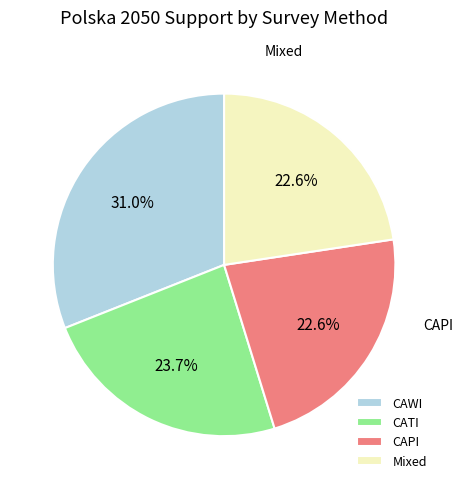

The CATI slice represents 16% of the pie. True or false?

False